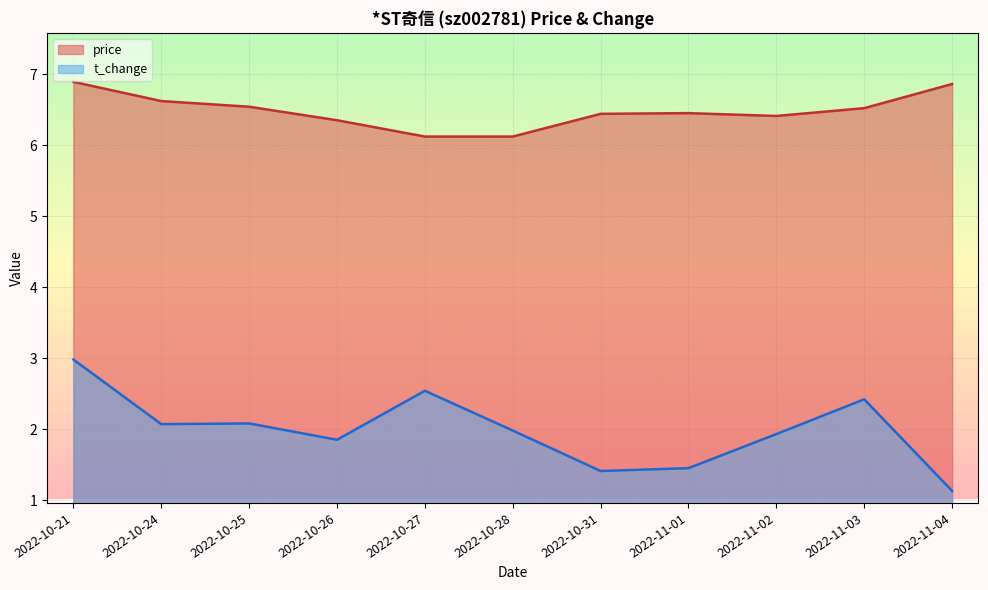

At 2022-11-02, list the series in order from largest to smallest.

price, t_change